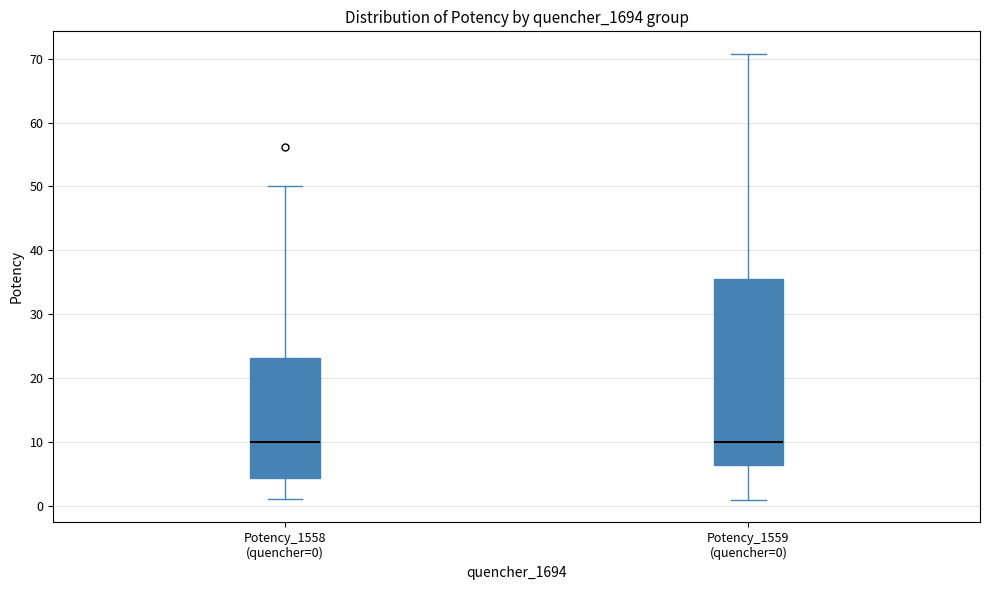

Which box is the tallest, from its lower edge to its upper edge?

Potency_1559 (quencher=0)